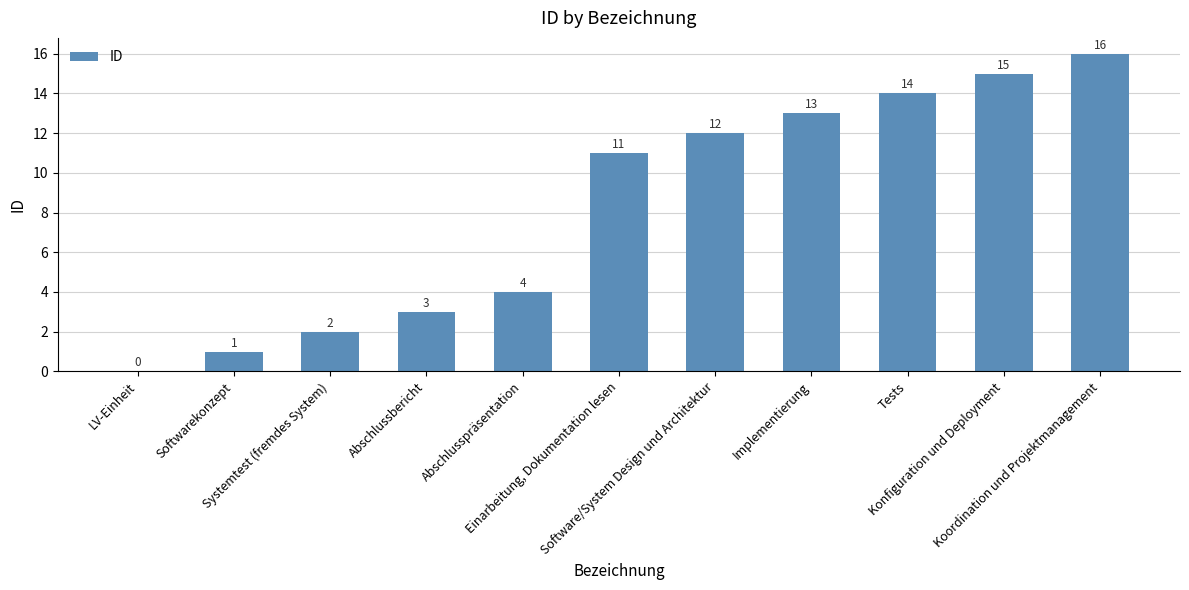

Reading right to left, extract all data points from this chart.

Koordination und Projektmanagement=16	Konfiguration und Deployment=15	Tests=14	Implementierung=13	Software/System Design und Architektur=12	Einarbeitung, Dokumentation lesen=11	Abschlusspräsentation=4	Abschlussbericht=3	Systemtest (fremdes System)=2	Softwarekonzept=1	LV-Einheit=0